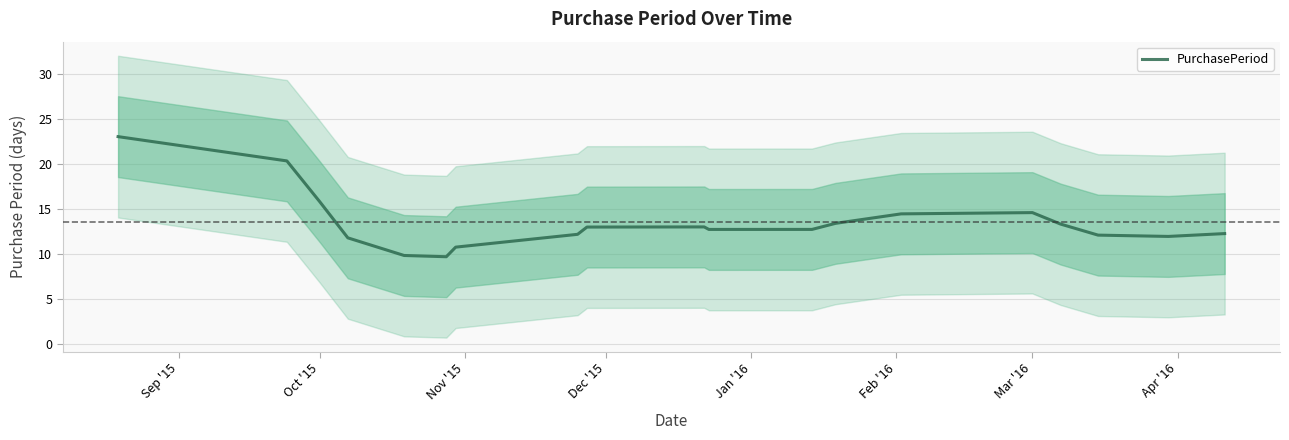

True or false: PurchasePeriod has a value of 14.6 at Mar '16.

True